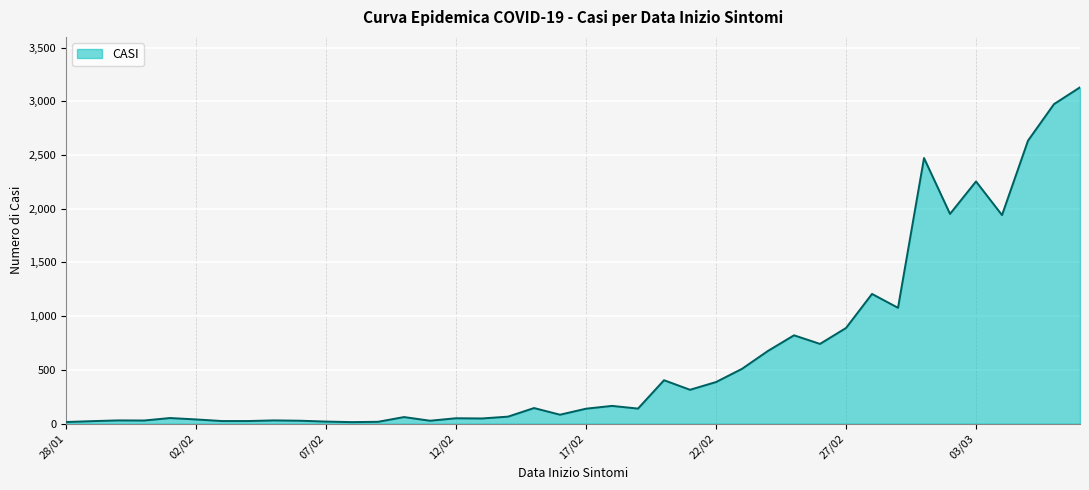

What is the difference between the maximum and minimum values?

3116